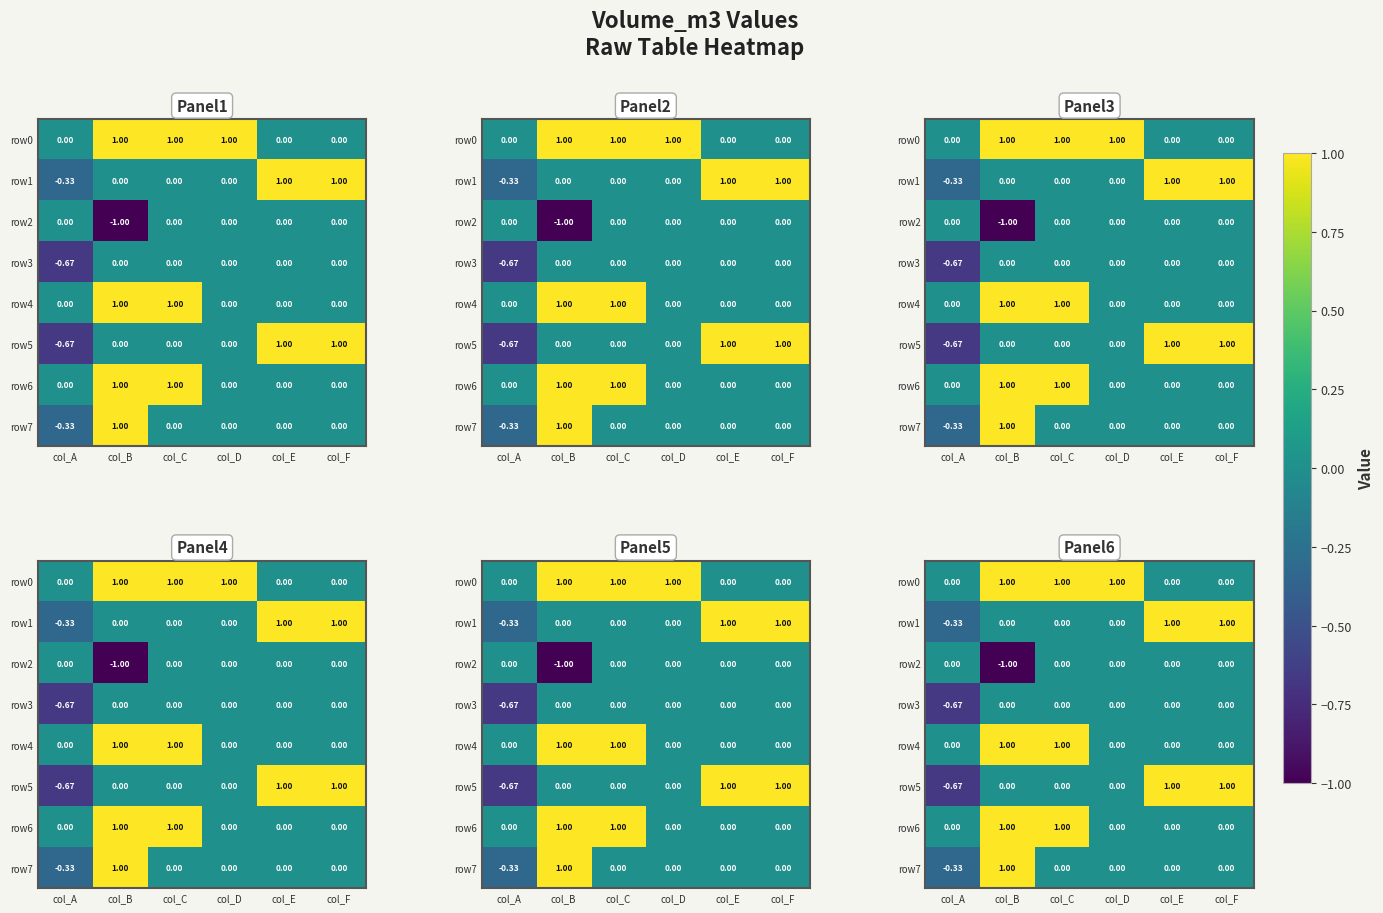

What is the difference between the row2 values at col_F and col_B?

1.0